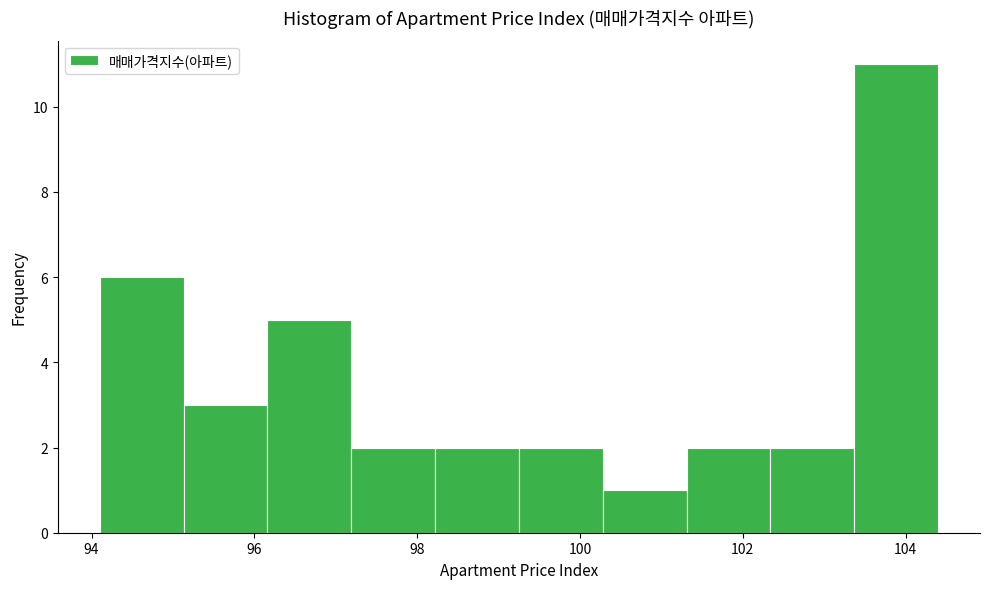

Reading left to right, list every bar in this chart as the range it spans on the x-axis followed by its height. Neither the bar edges nor the heights are printed on the chart, so give them approximately, as read against the axes.

94.2 to 95.2: 6
95.2 to 96.2: 3
96.2 to 97.2: 5
97.2 to 98.2: 2
98.2 to 99.2: 2
99.2 to 100.2: 2
100.2 to 101.4: 1
101.4 to 102.4: 2
102.4 to 103.4: 2
103.4 to 104.4: 11